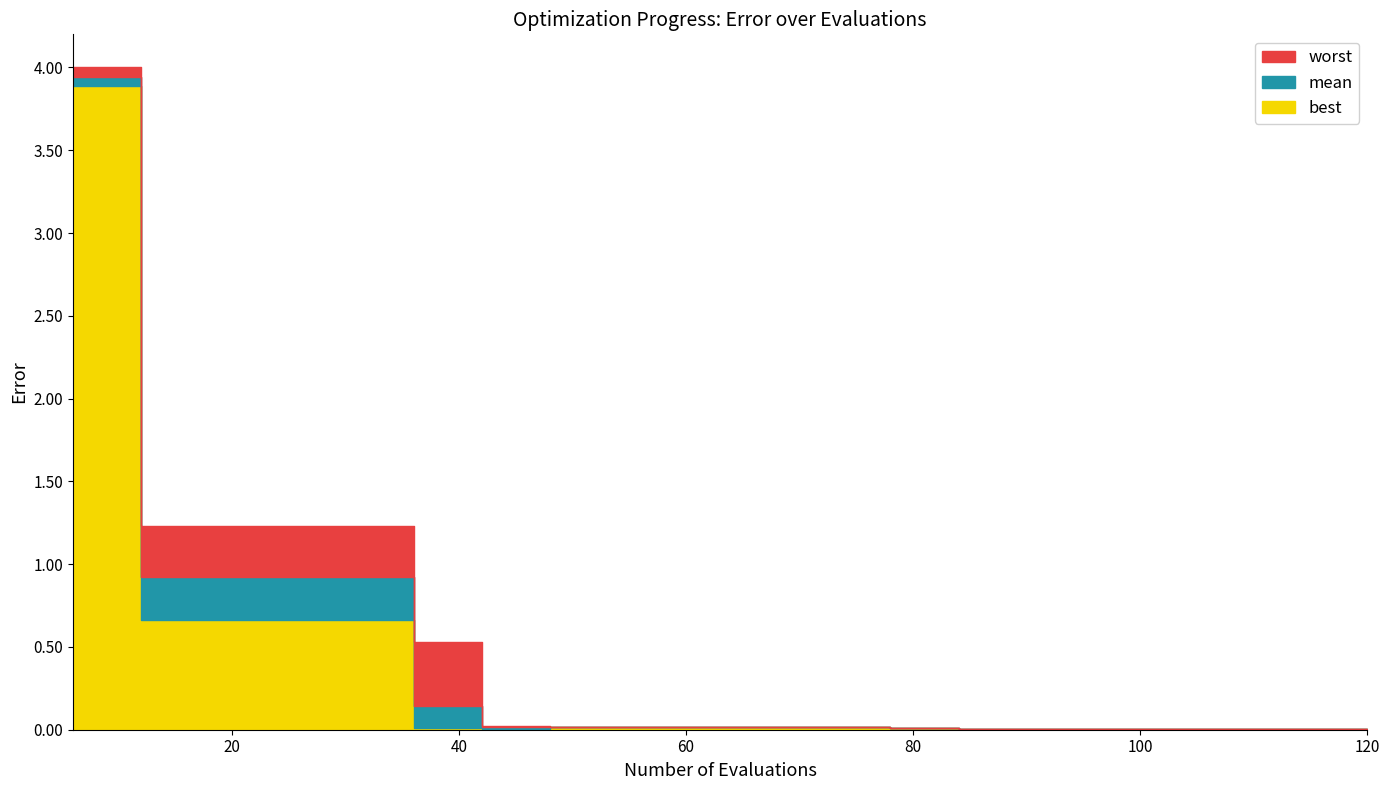

True or false: mean and best cross at least once.

False